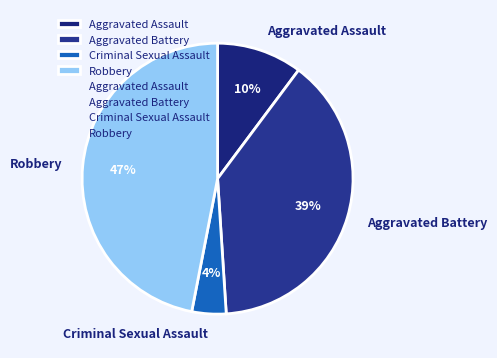

Which category has the smallest portion of the pie?

Criminal Sexual Assault